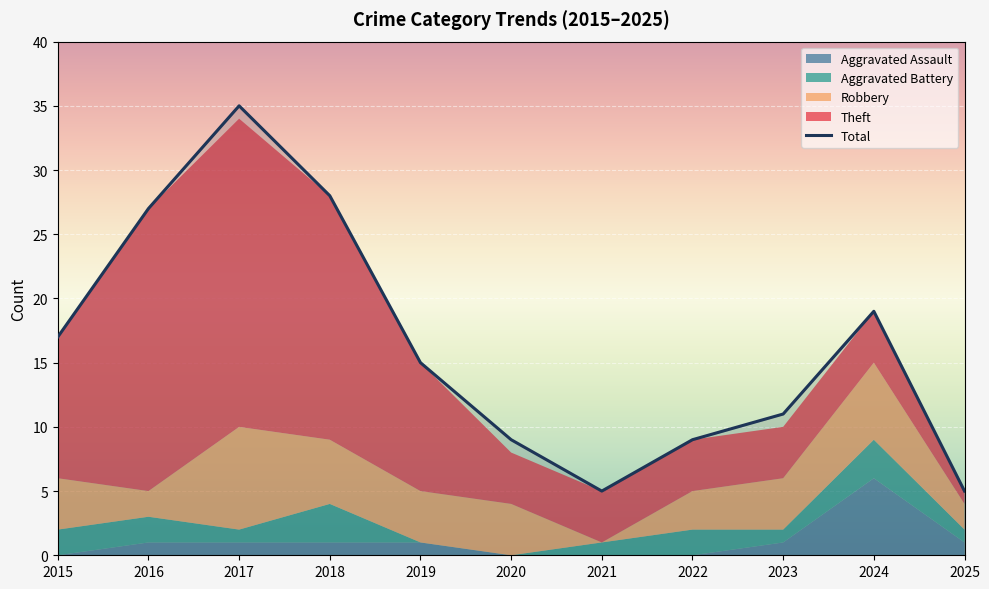

Reading left to right, extract all data points from this chart.

Robbery: 2015=4	2016=2	2017=8	2018=5	2019=4	2020=4	2021=0	2022=3	2023=4	2024=6	2025=2
Theft: 2015=11	2016=22	2017=24	2018=19	2019=10	2020=4	2021=4	2022=4	2023=4	2024=4	2025=1
Aggravated Battery: 2015=2	2016=2	2017=1	2018=3	2019=0	2020=0	2021=1	2022=2	2023=1	2024=3	2025=1
Aggravated Assault: 2015=0	2016=1	2017=1	2018=1	2019=1	2020=0	2021=0	2022=0	2023=1	2024=6	2025=1
Total: 2015=17	2016=27	2017=35	2018=28	2019=15	2020=9	2021=5	2022=9	2023=11	2024=19	2025=5